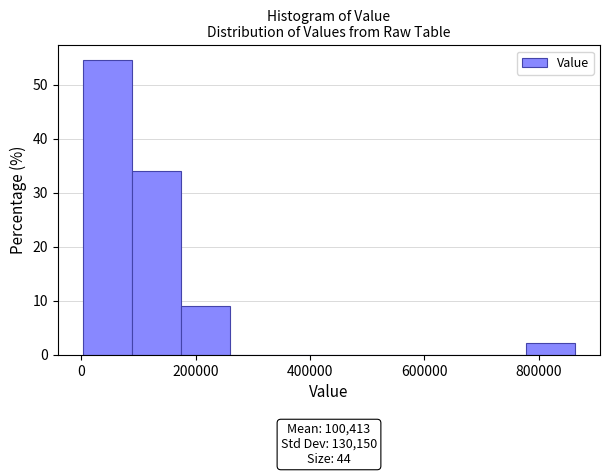

Which range on the x-axis has the tallest bar?

0 to 80000